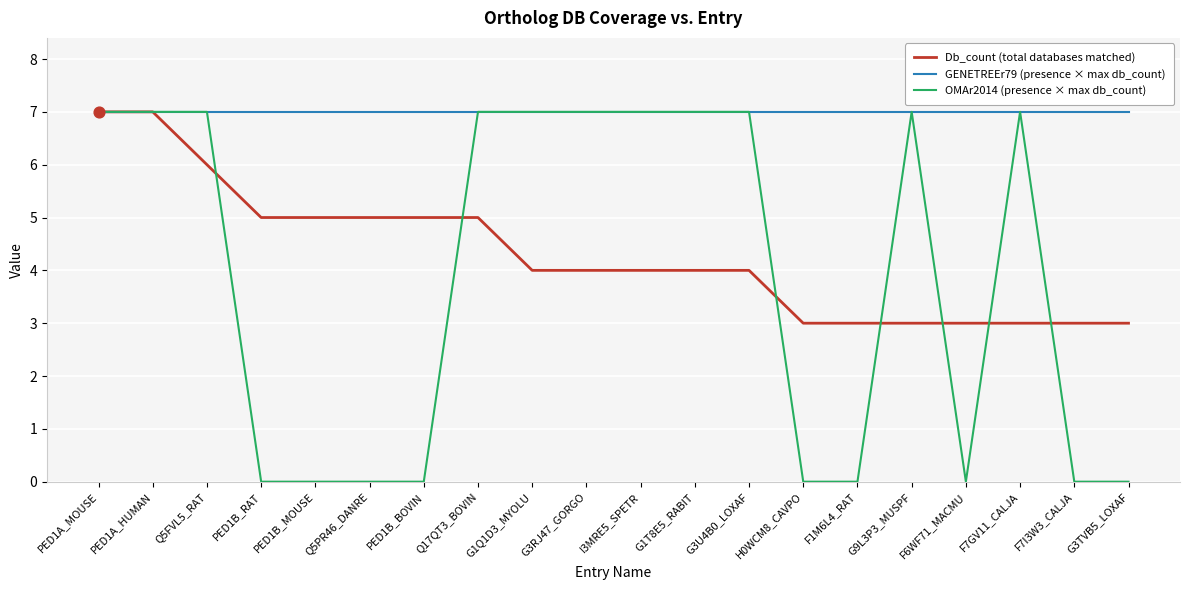

Between PED1B_RAT and G1Q1D3_MYOLU, which series saw the biggest shift?

OMAr2014 (presence × max db_count)